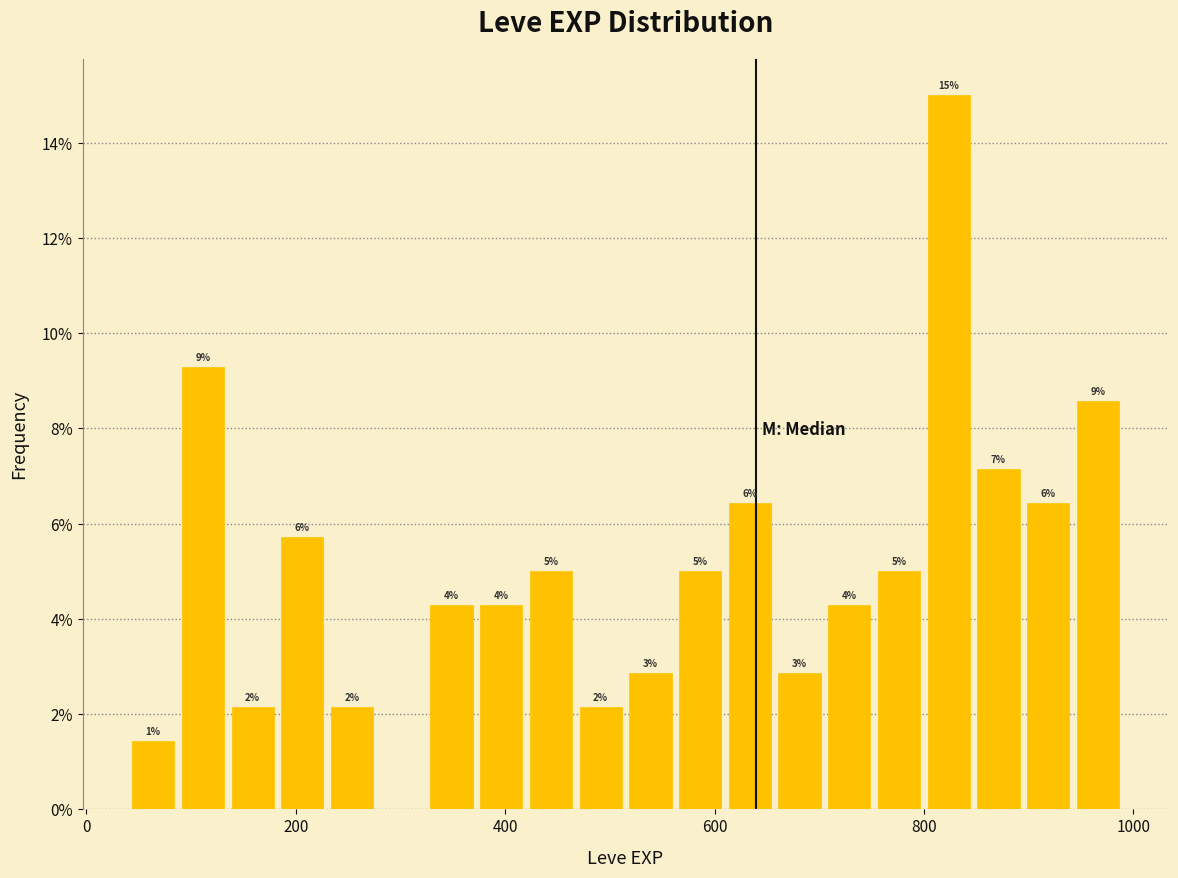

Around what value on the x-axis is the tallest bar? Give the approximate position of its centre, as read against the axis.

820